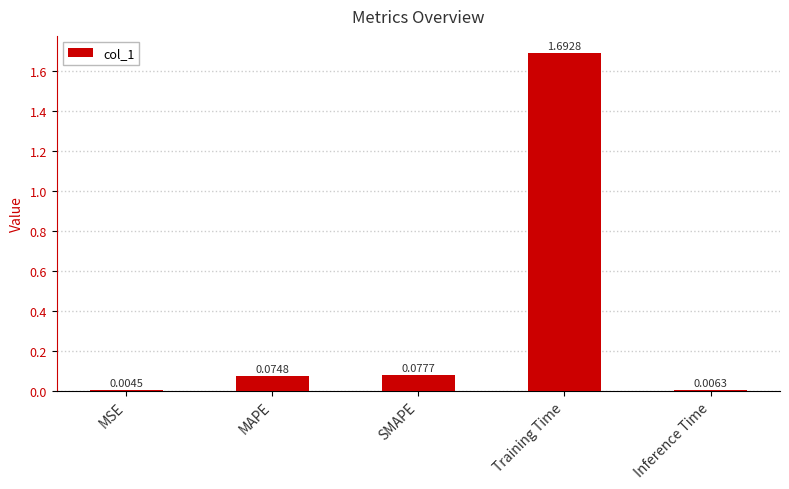

What is the sum of all values?

1.9